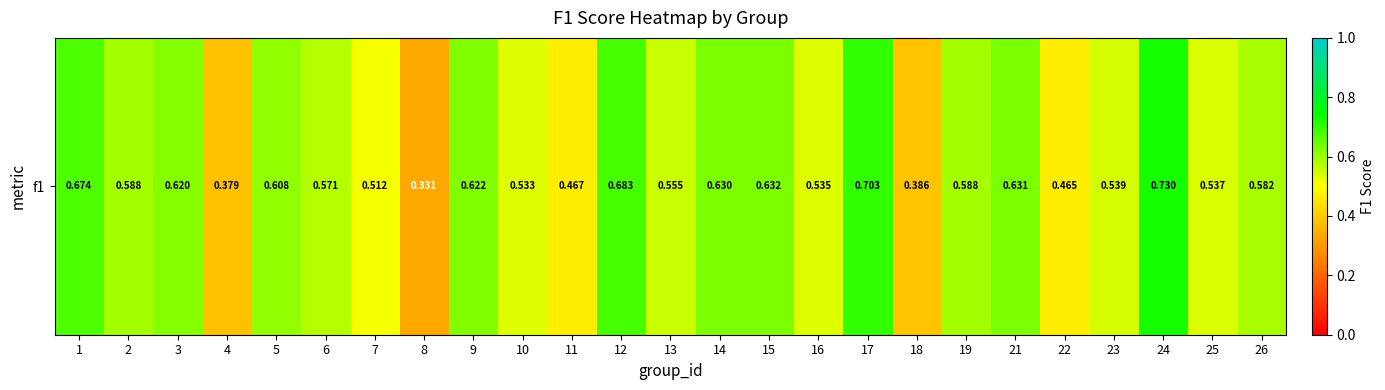

What is the average value?

0.6